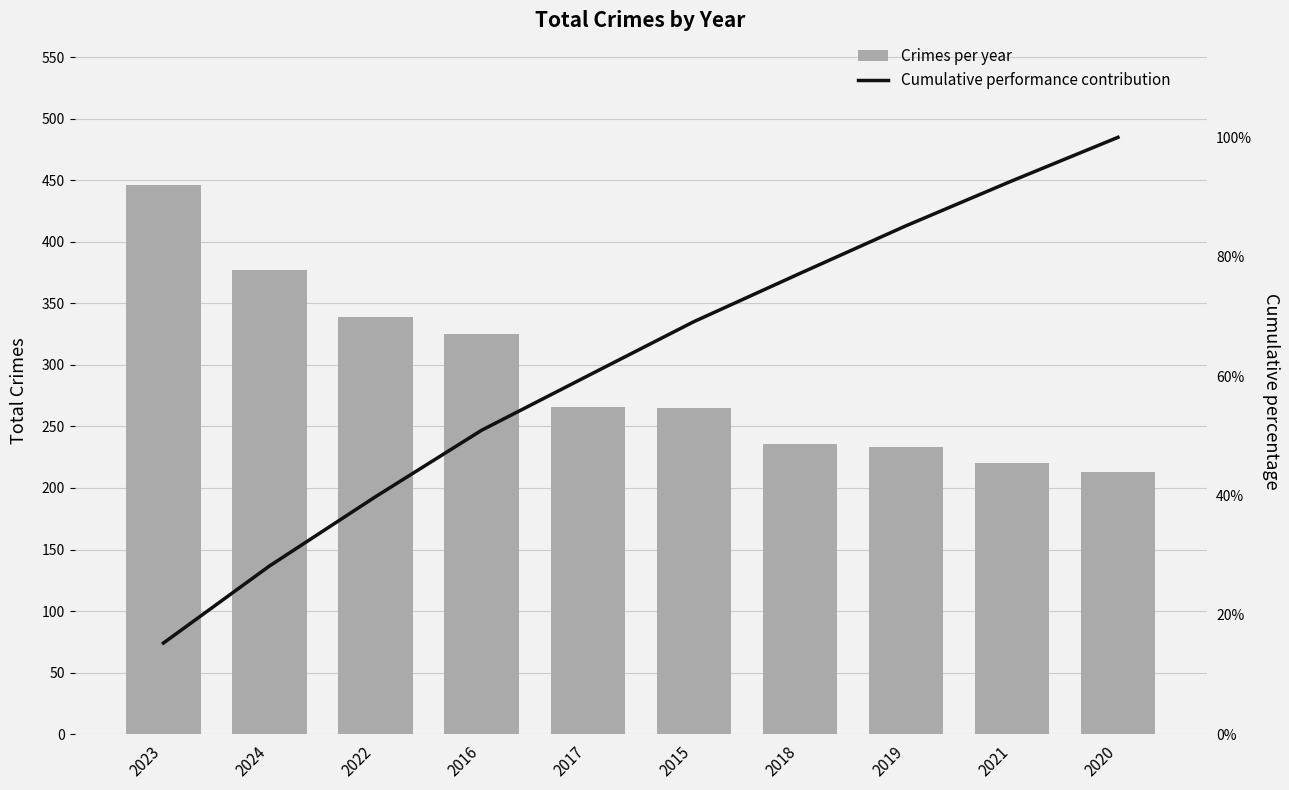

What is the difference between the highest and lowest values at 2018?

158.8